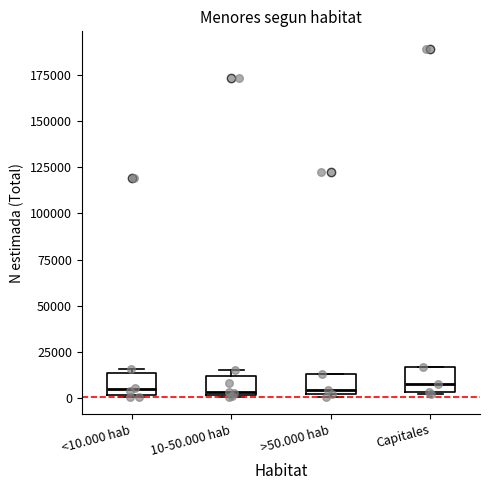

Reading left to right, transcribe this box plot: for each box, give where its median line is, the range the box spans, and where its two whiskers end, as read against the y-axis. The values are not printed on the chart, so give them approximately, as read against the axis.

<10.000 hab: median 5000, box 0 to 15000, whiskers 0 to 15000 (just above the box's upper edge)
10-50.000 hab: median 5000, box 0 to 10000, whiskers 0 to 15000
>50.000 hab: median 5000, box 0 to 15000, whiskers 0 (just below the box's lower edge) to 15000
Capitales: median 5000 (just above the box's lower edge), box 5000 to 15000, whiskers 0 to 15000